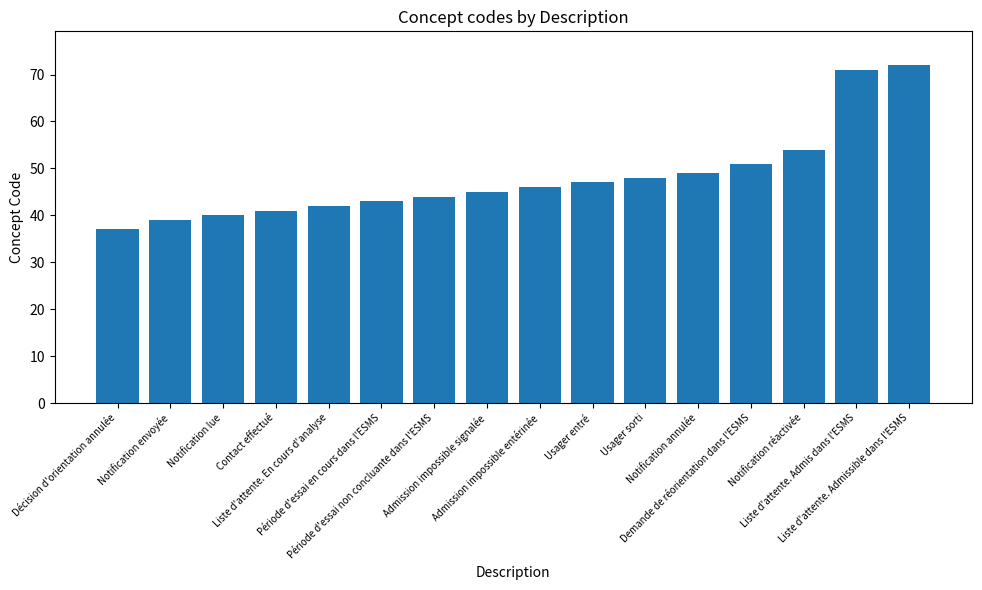

Does the chart contain any negative values?

No